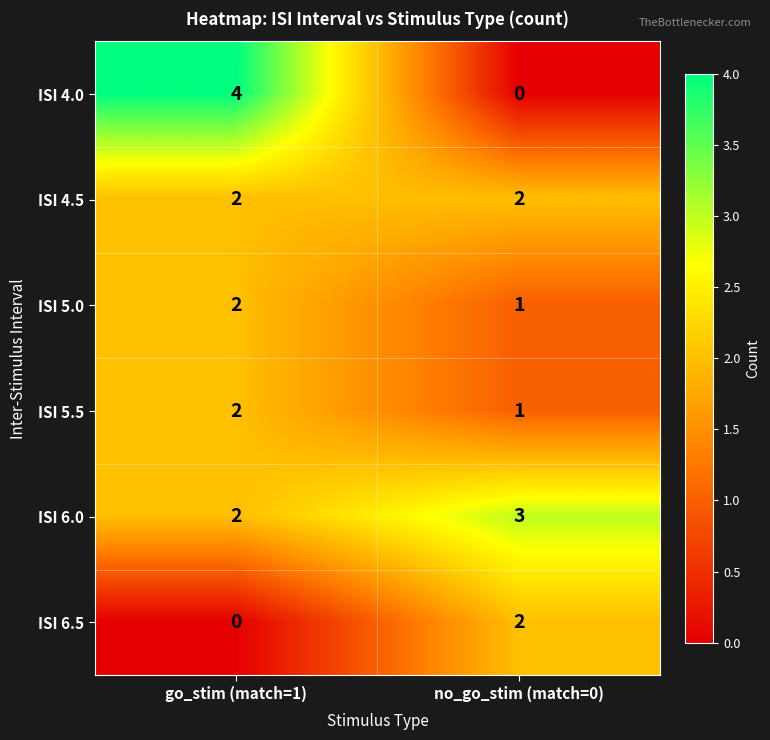

What is the maximum value for ISI 6.0?

3